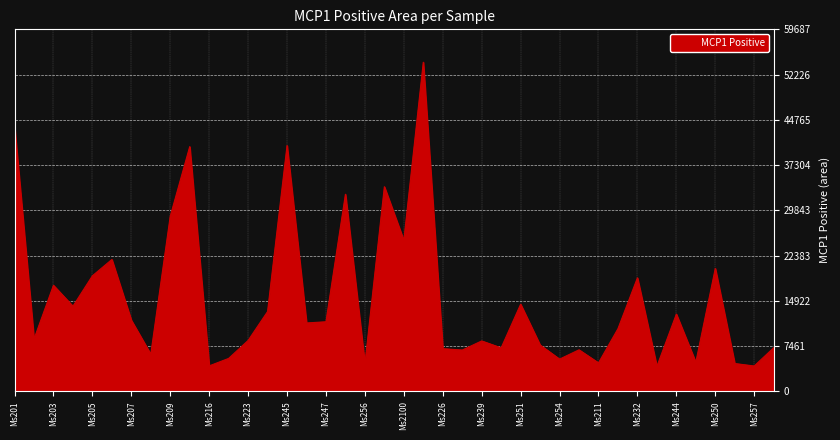

What is the difference between the maximum and minimum values?

50167.0